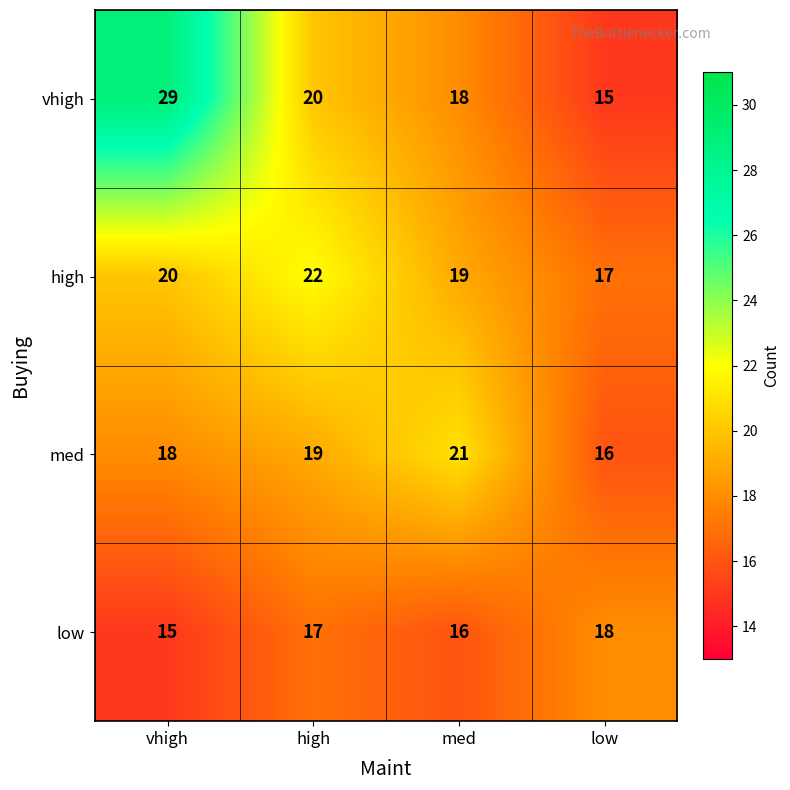

What is the difference between the vhigh values at low and high?

5